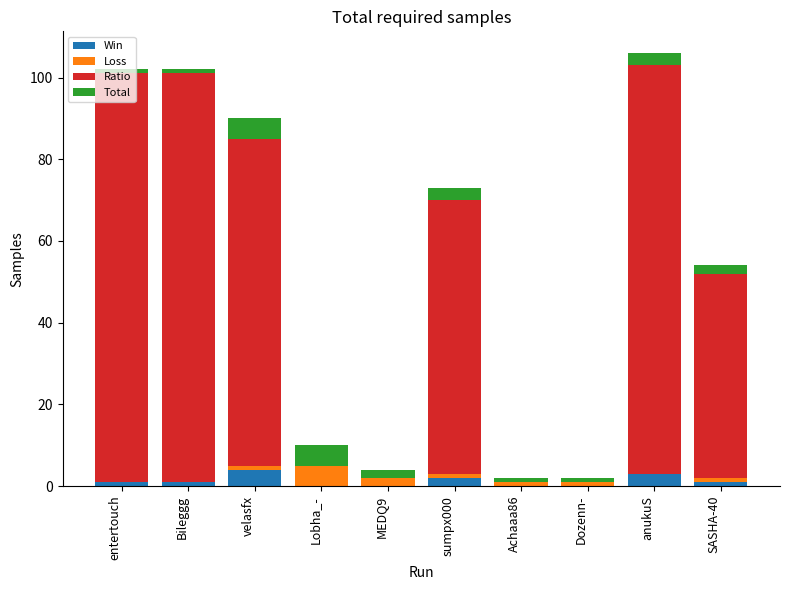

What is the highest value of the Win series?

4